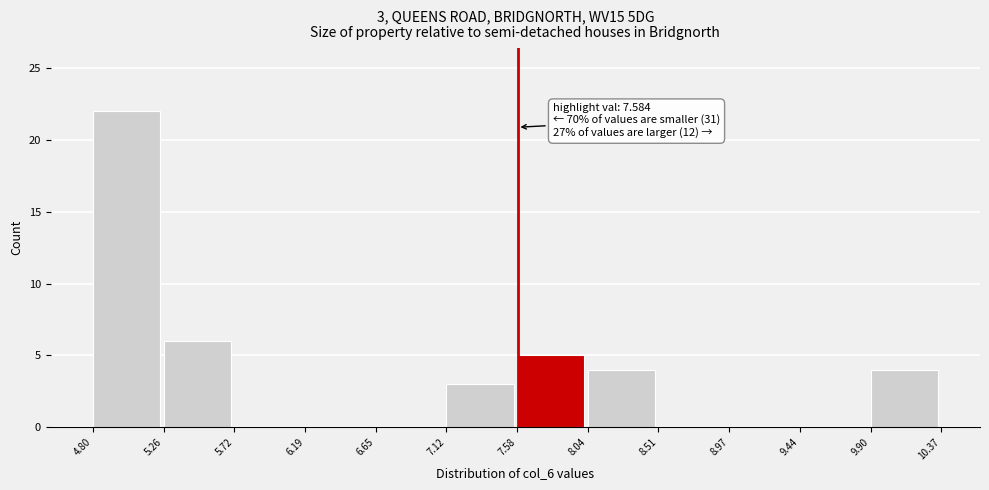

Which range on the x-axis has the tallest bar?

4.80 to 5.26